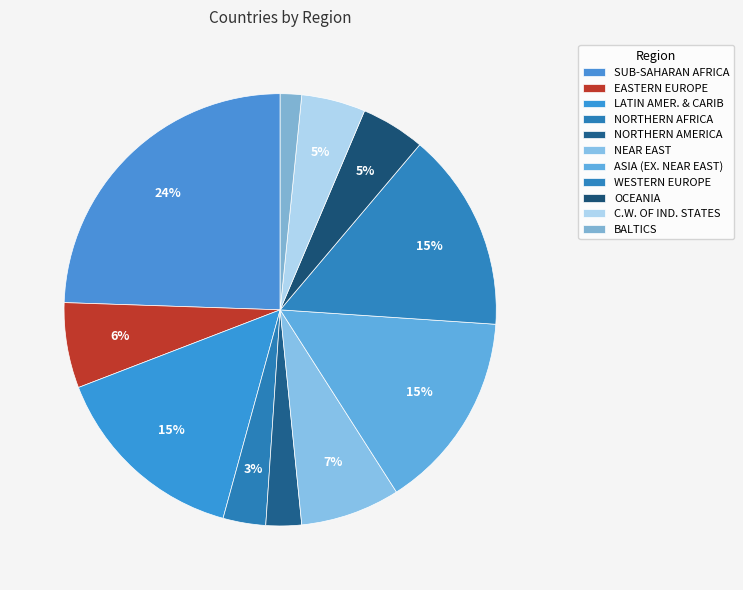

How many segments does this pie chart have?

11